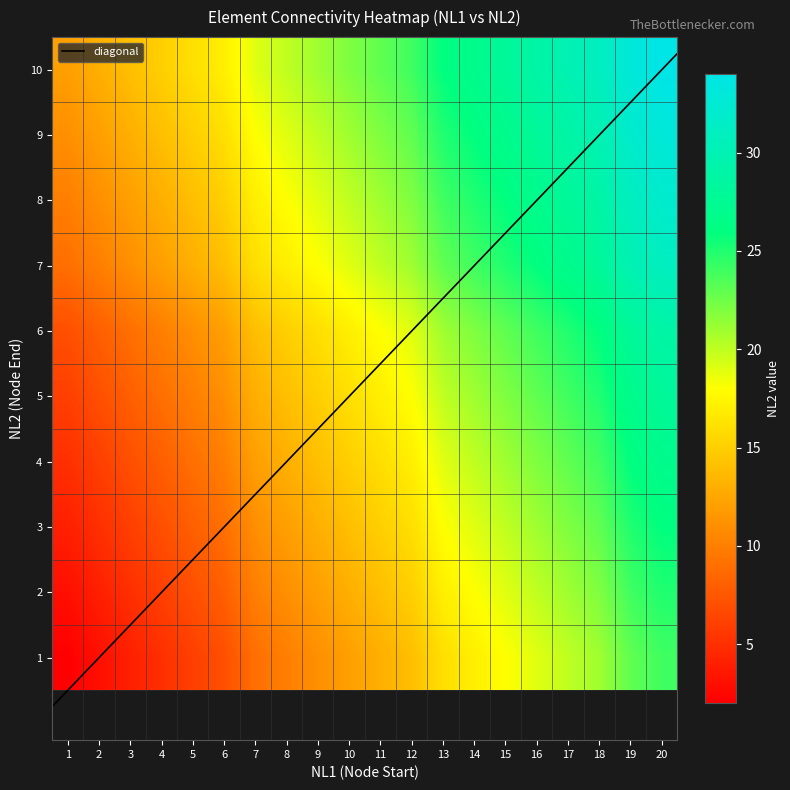

What is the sum of all 5 values?

334